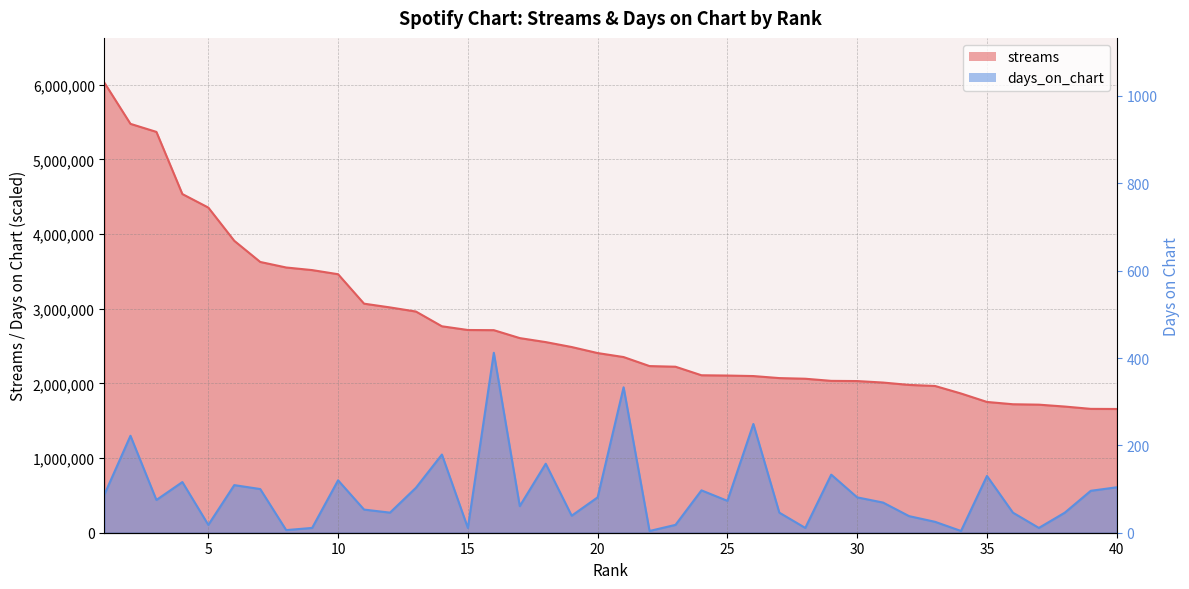

How many lines are shown in the chart?

2